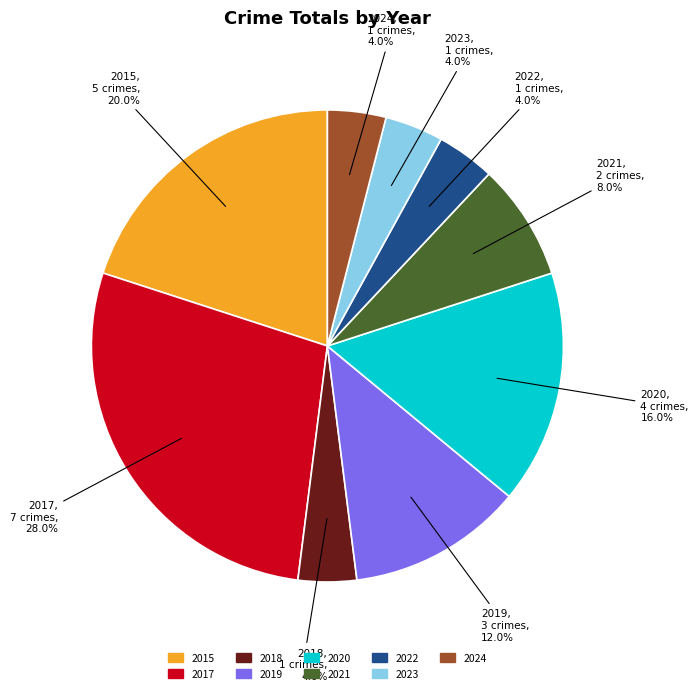

Count the number of slices in the pie.

9